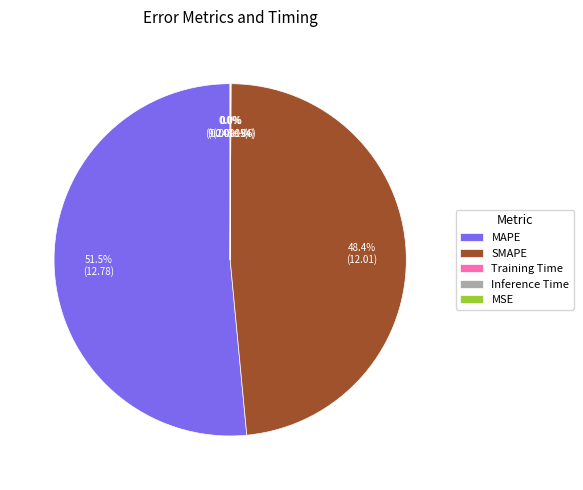

True or false: SMAPE accounts for 63% of the total.

False